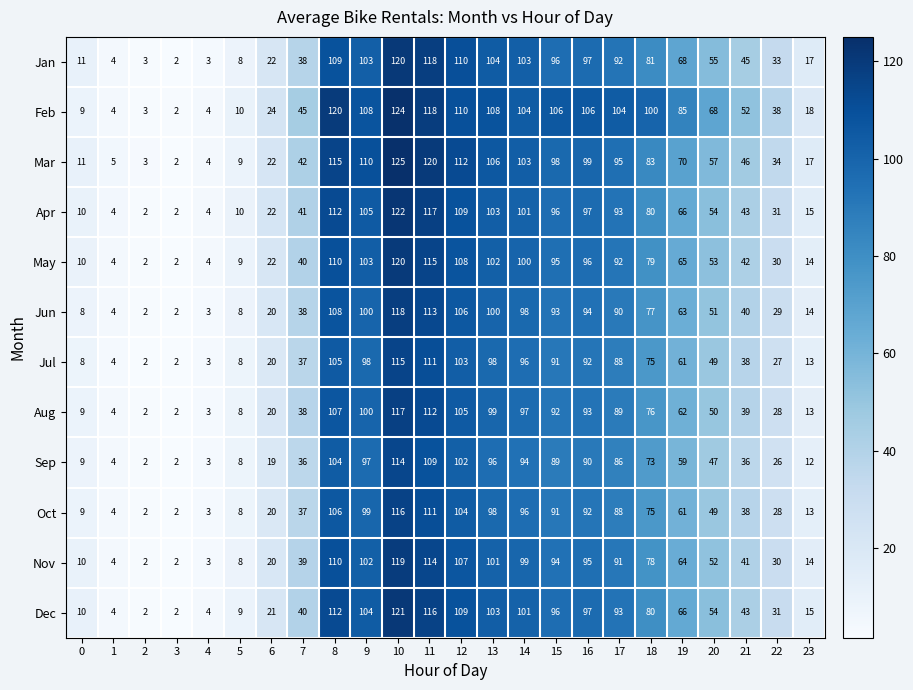

Which category has the highest value across all series?

10